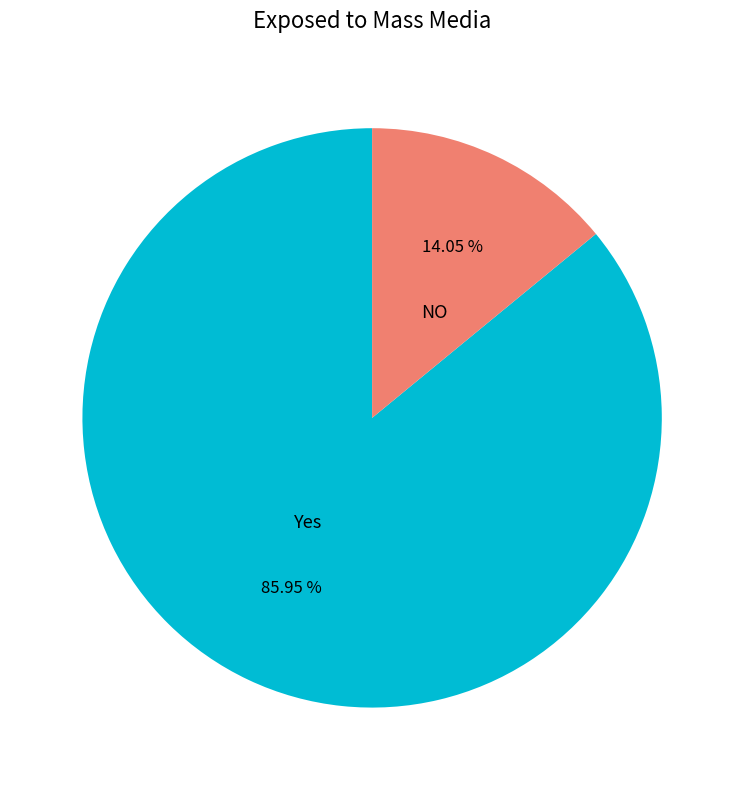

Which category has the biggest portion of the pie?

Yes